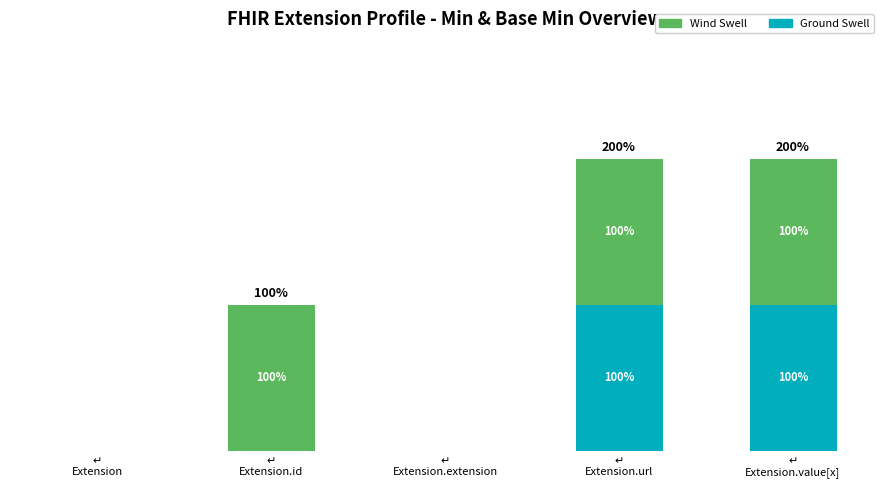

Count the Wind Swell values in the range 0 to 1.

5